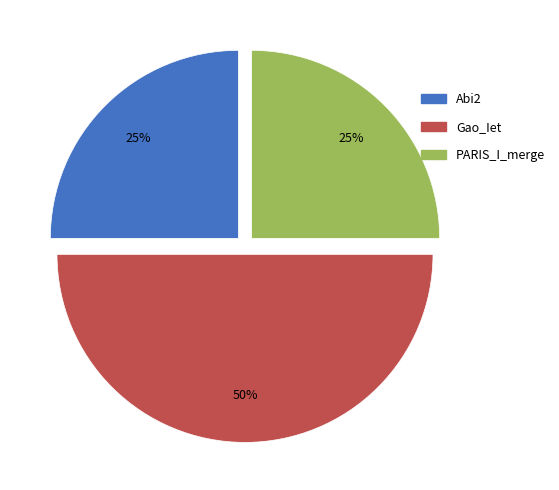

To the nearest percent, what is the difference between the Abi2 and Gao_Iet slice percentages?

25%